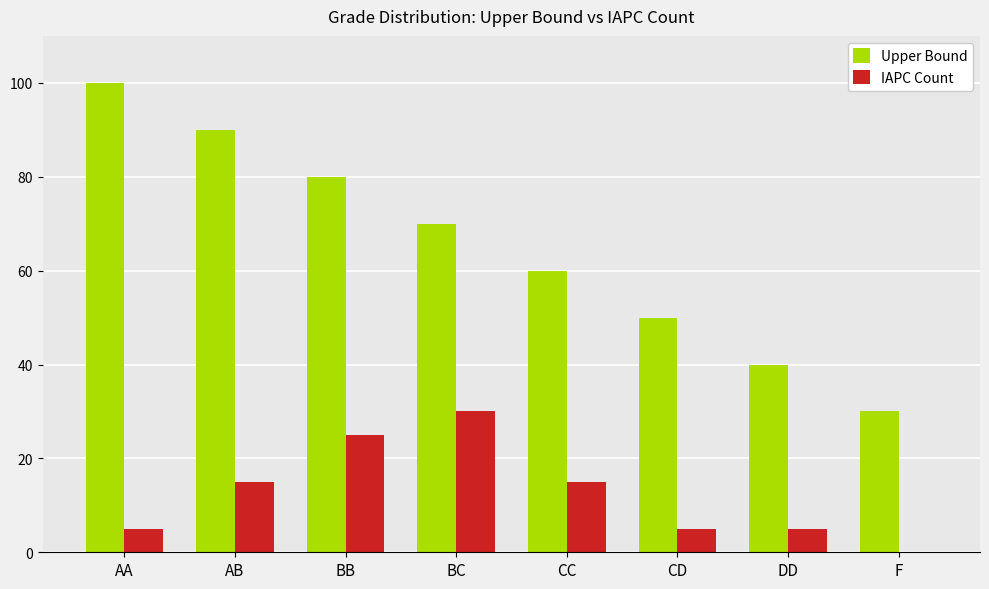

What is the total value across all series at AA?

105